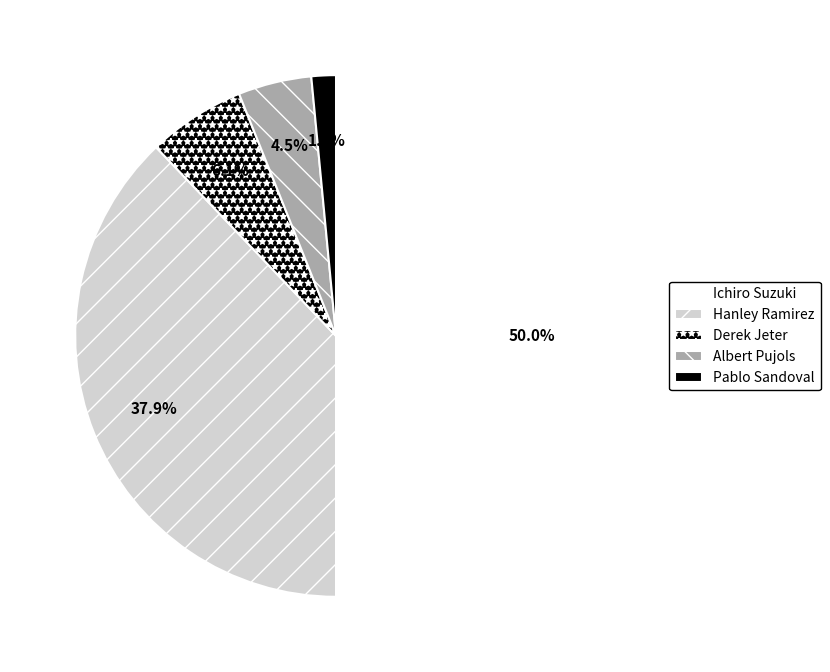

What percentage do Pablo Sandoval and Derek Jeter together represent?

7.6%